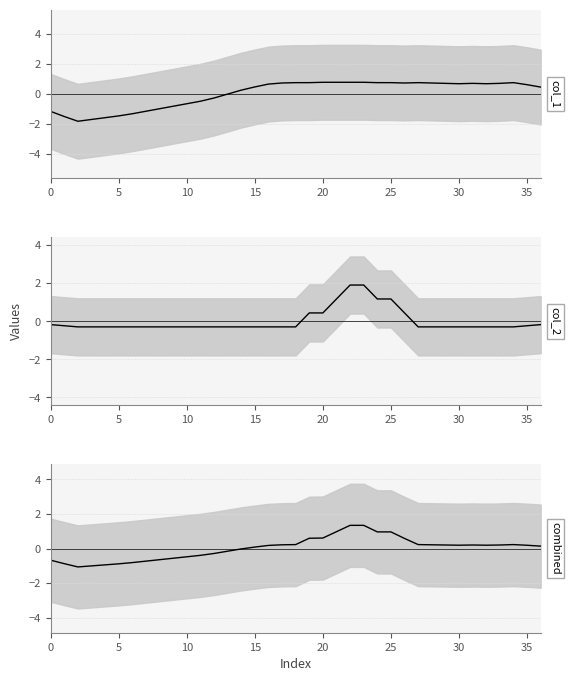

Read the col_2 line value at 15.

-0.3